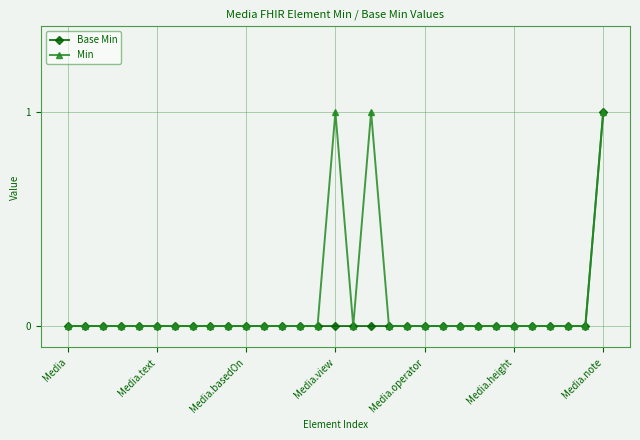

What is the difference between the second highest and second lowest values in the Min series?

1